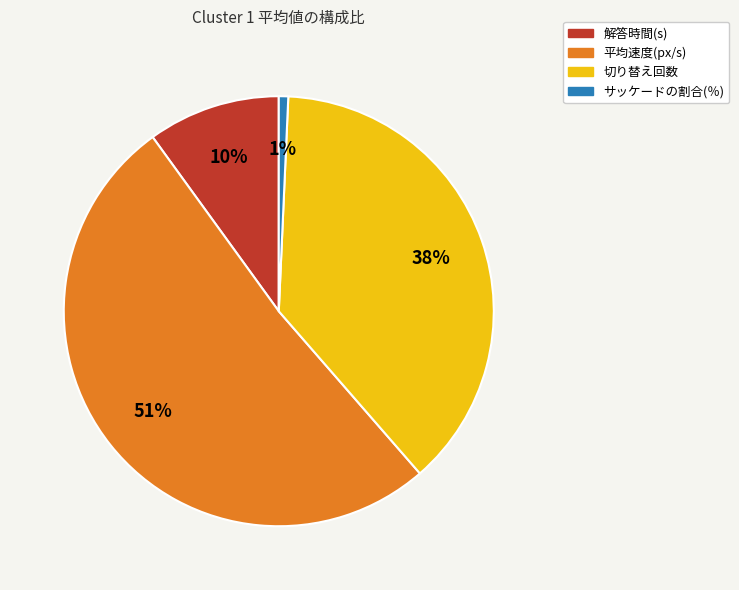

To the nearest percent, what is the average slice percentage?

25%